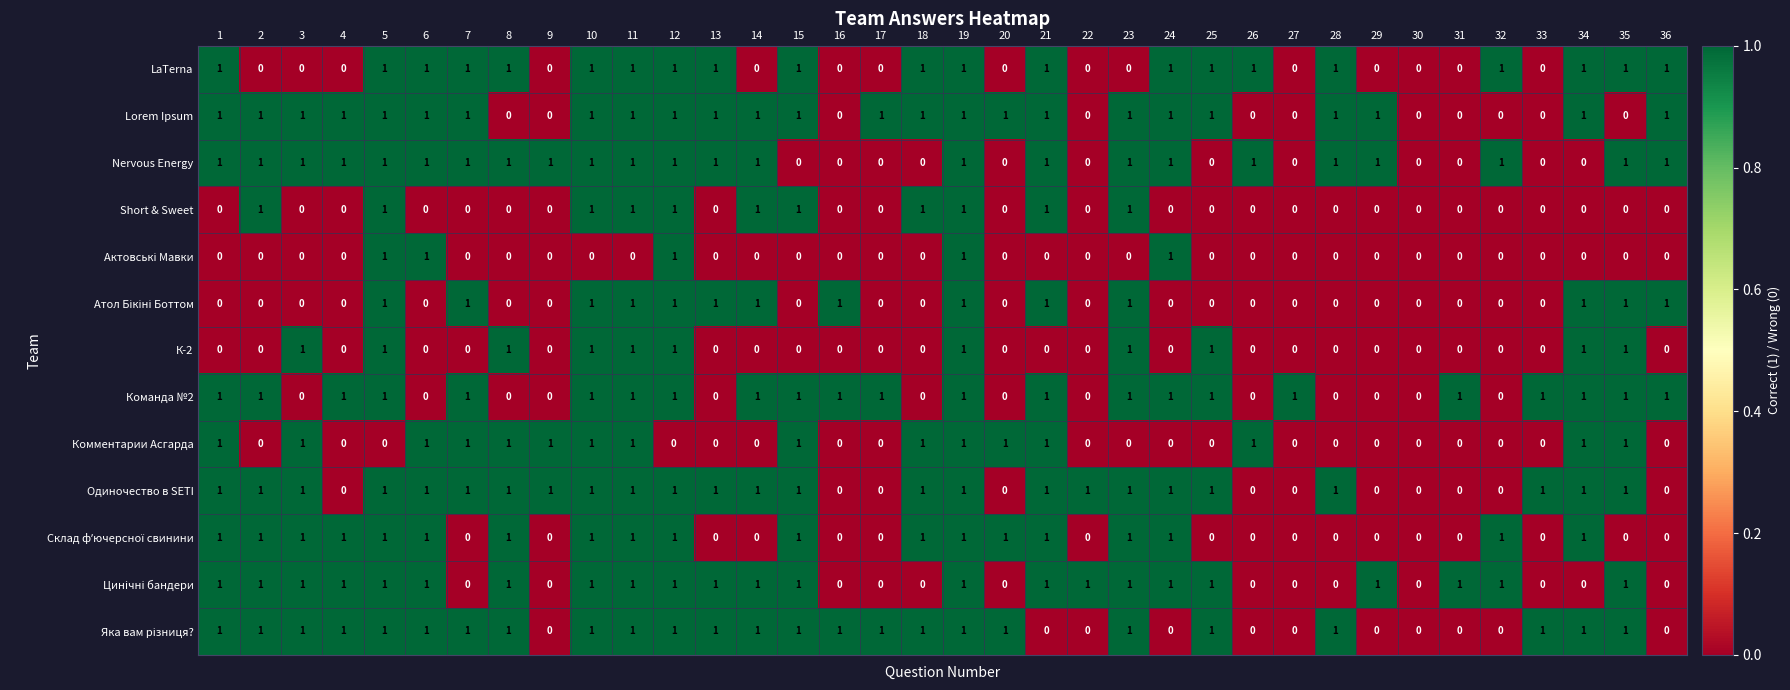

True or false: Lorem Ipsum has a value of 0 at 5.

False